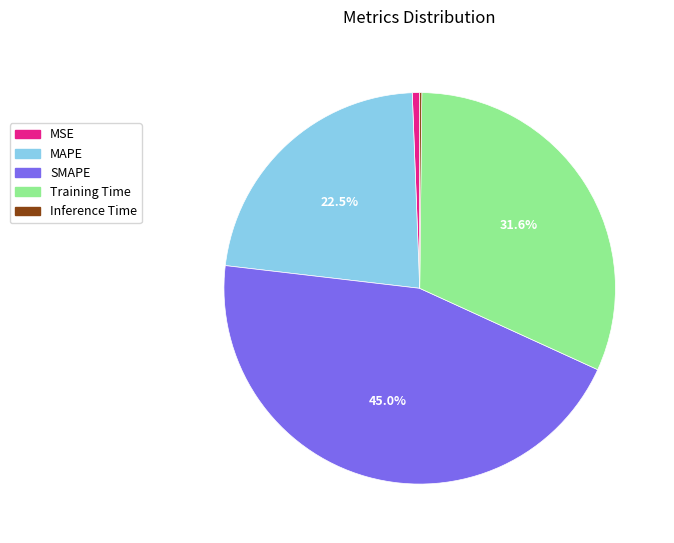

Combined, do SMAPE and Training Time account for over 50%?

Yes